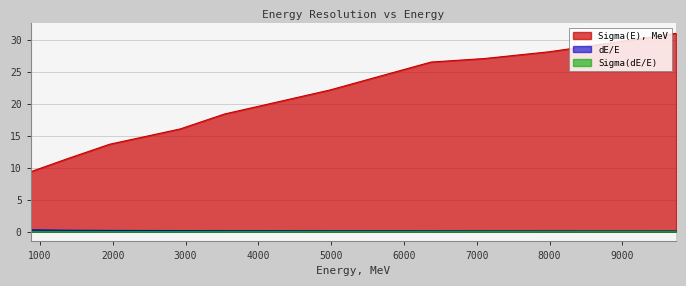

What value does the dE/E series have at 7106.145417093653?

0.1